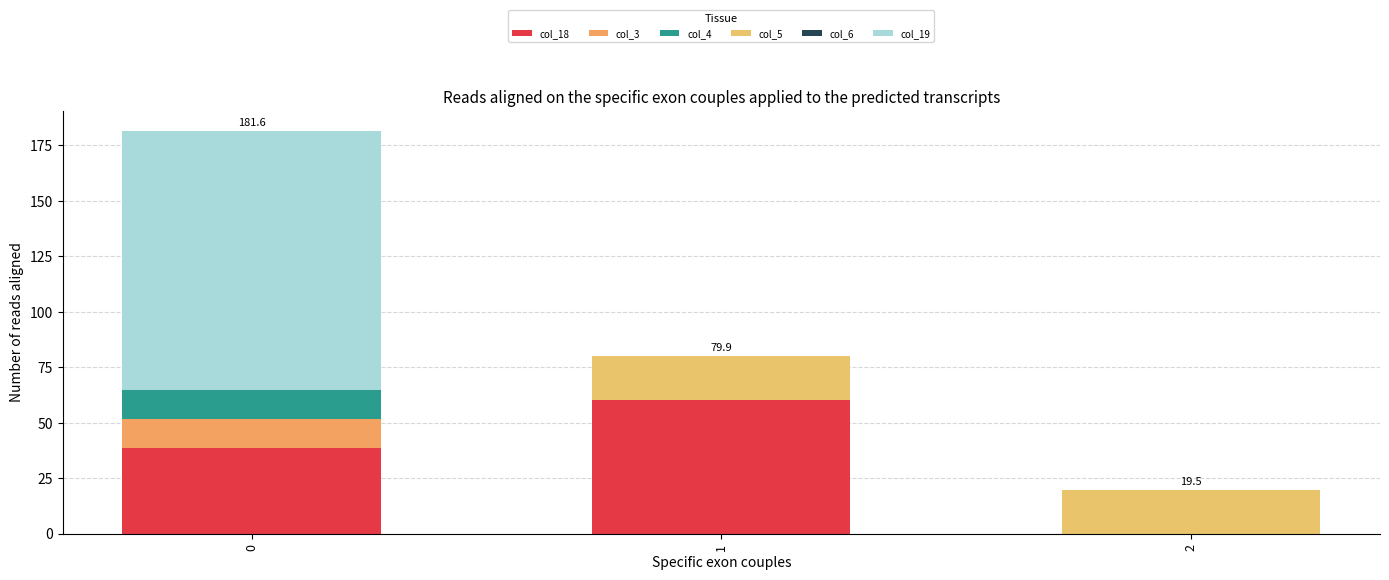

How many series are shown in this chart?

5